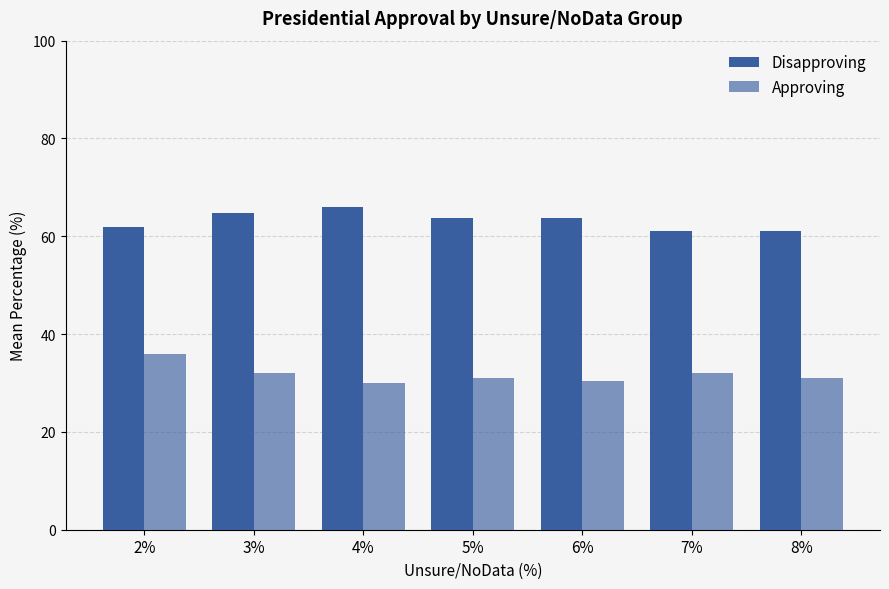

What position from the left is 8%?

7